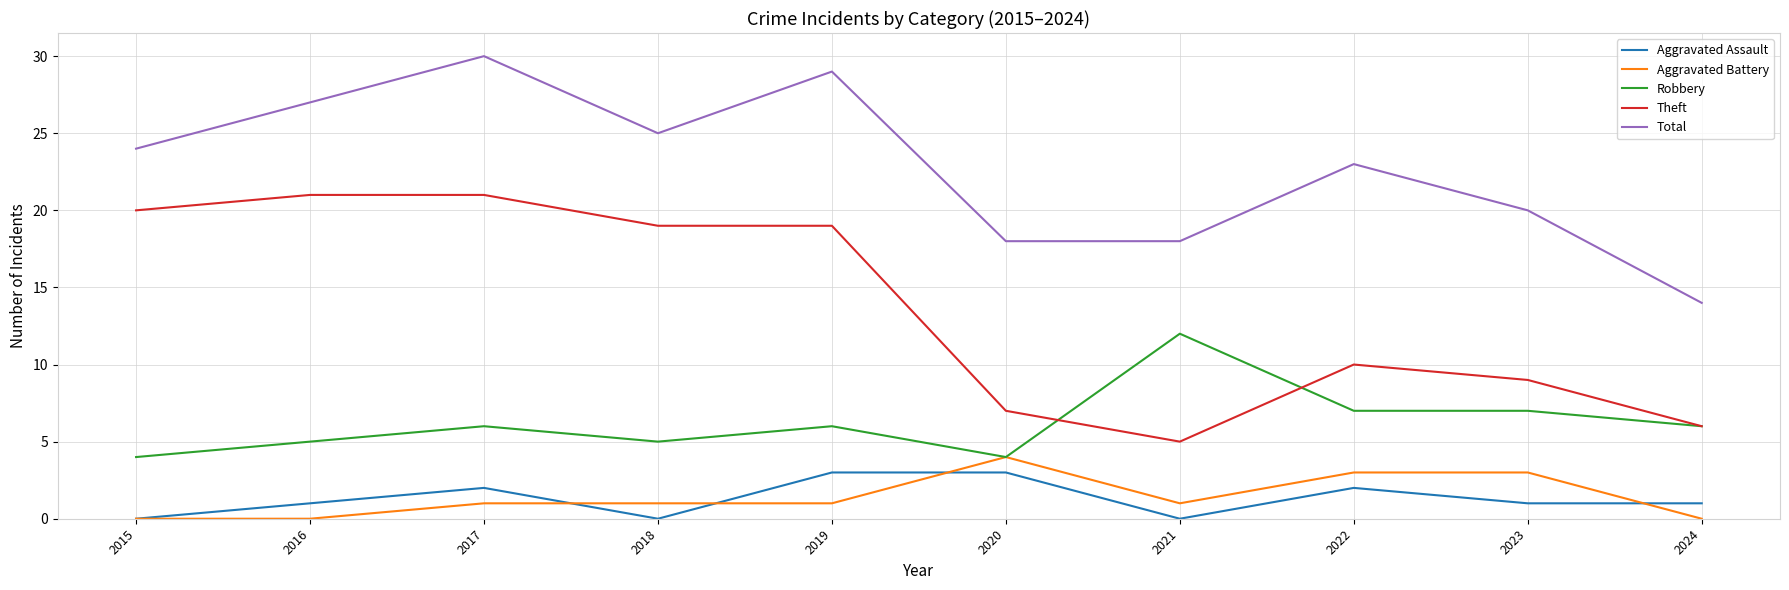

Does the chart display data point markers on the line(s)?

No